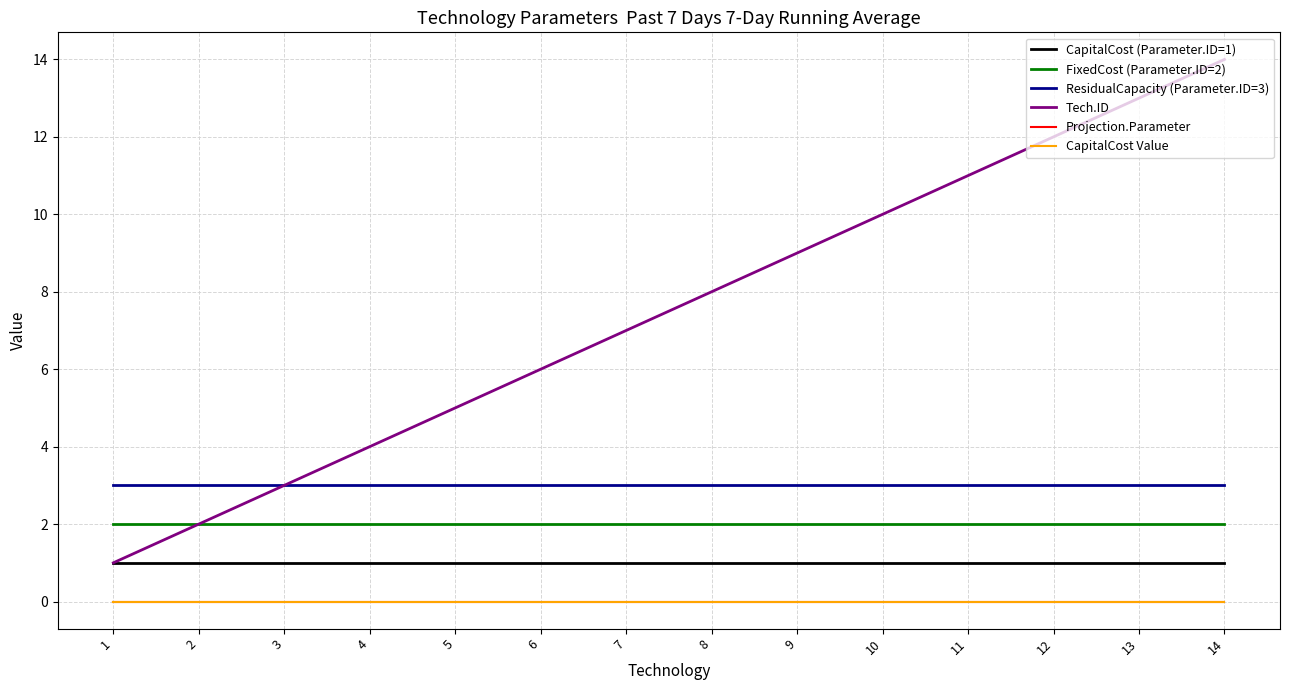

How many lines are shown in the chart?

6